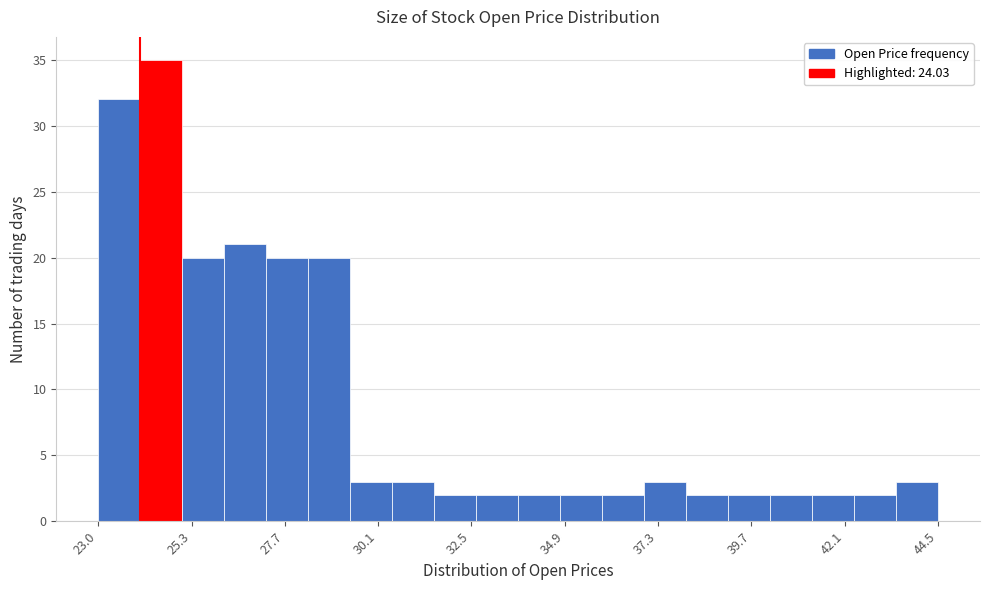

Around what value on the x-axis is the tallest bar? Give the approximate position of its centre, as read against the axis.

24.5